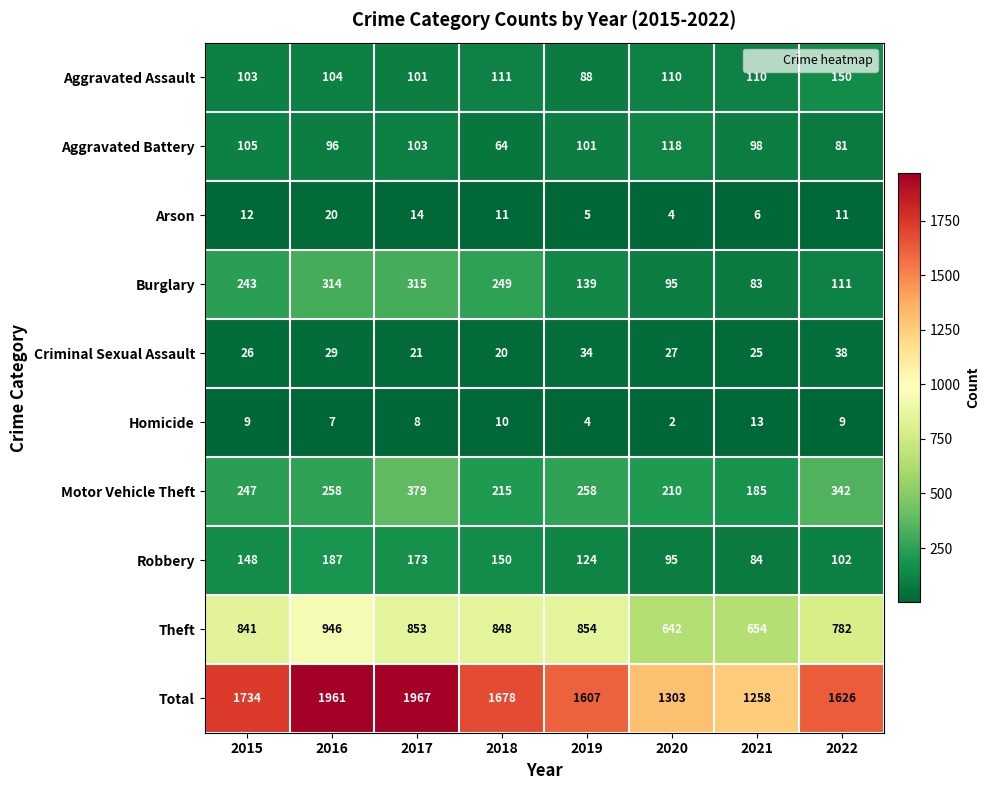

What is the approximate value of Theft at 2022?

782